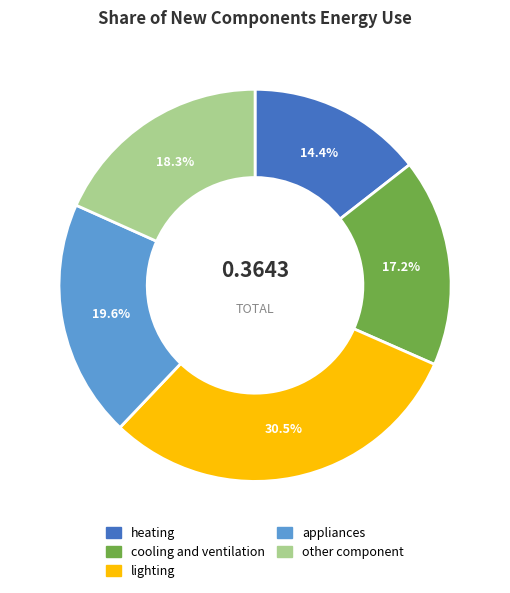

What percentage is NOT represented by cooling and ventilation?

82.8%